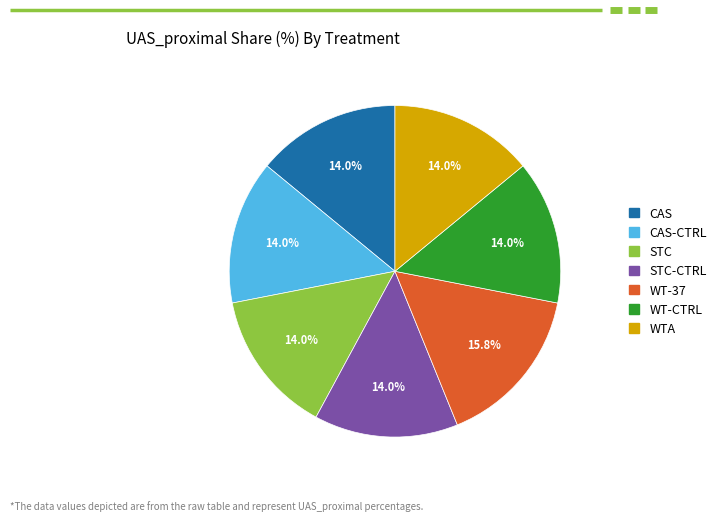

Is there a majority slice in this chart?

No